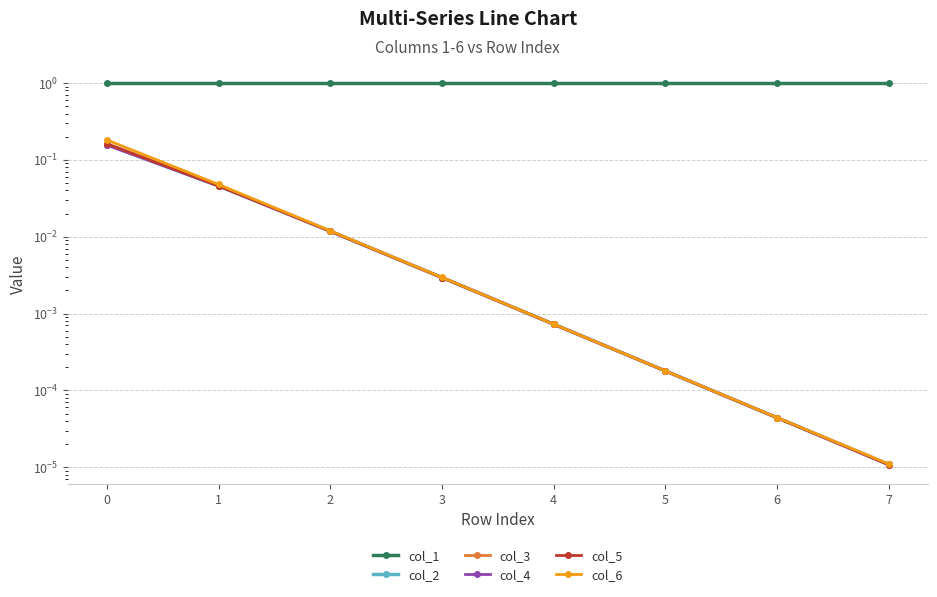

Reading right to left, what are all the values shown in this chart?

col_1: 7=1.0	6=1.0	5=1.0	4=1.0	3=1.0	2=1.0	1=1.0	0=1.0
col_2: 7=0.0	6=0.0	5=0.0	4=0.0	3=0.0	2=0.0	1=0.0	0=0.2
col_3: 7=0.0	6=0.0	5=0.0	4=0.0	3=0.0	2=0.0	1=0.0	0=0.2
col_4: 7=0.0	6=0.0	5=0.0	4=0.0	3=0.0	2=0.0	1=0.0	0=0.2
col_5: 7=0.0	6=0.0	5=0.0	4=0.0	3=0.0	2=0.0	1=0.0	0=0.2
col_6: 7=0.0	6=0.0	5=0.0	4=0.0	3=0.0	2=0.0	1=0.0	0=0.2